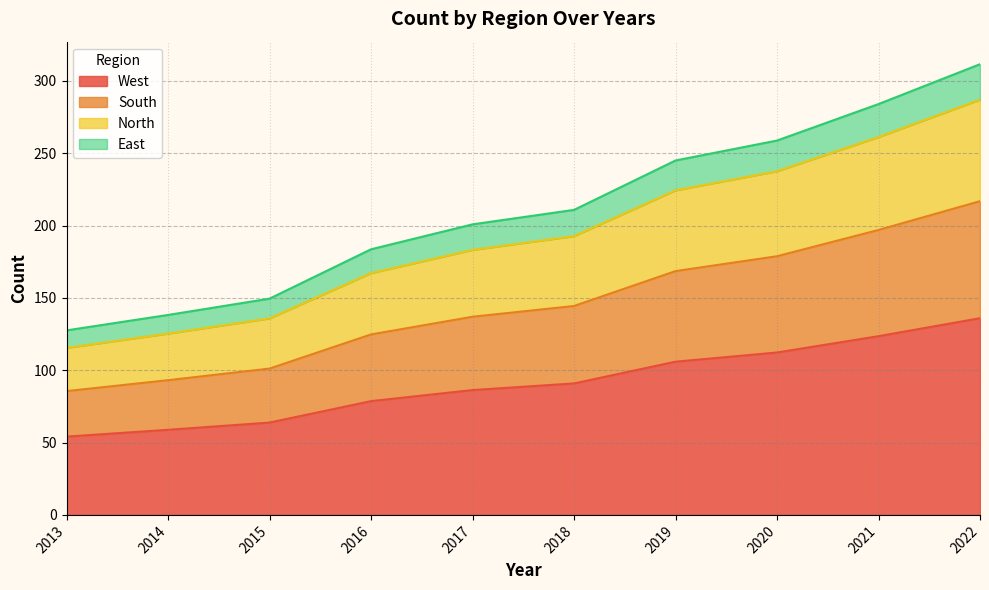

At which category is the sum across all series the highest?

2022